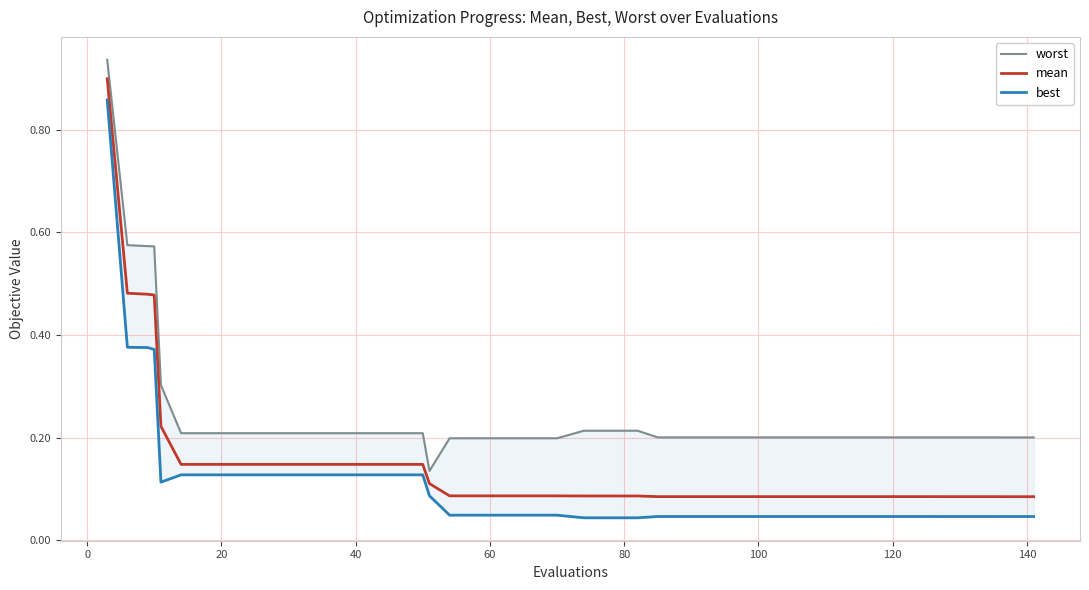

Reading left to right, what are all the values shown in this chart?

worst: 0.9	0.6	0.6	0.6	0.3	0.2	0.2	0.2	0.2	0.2	0.2	0.2	0.2	0.2	0.2	0.1	0.2	0.2	0.2	0.2	0.2	0.2	0.2	0.2	0.2	0.2	0.2	0.2	0.2	0.2	0.2	0.2	0.2	0.2	0.2	0.2	0.2	0.2	0.2	0.2
mean: 0.9	0.5	0.5	0.5	0.2	0.1	0.1	0.1	0.1	0.1	0.1	0.1	0.1	0.1	0.1	0.1	0.1	0.1	0.1	0.1	0.1	0.1	0.1	0.1	0.1	0.1	0.1	0.1	0.1	0.1	0.1	0.1	0.1	0.1	0.1	0.1	0.1	0.1	0.1	0.1
best: 0.9	0.4	0.4	0.4	0.1	0.1	0.1	0.1	0.1	0.1	0.1	0.1	0.1	0.1	0.1	0.1	0.0	0.0	0.0	0.0	0.0	0.0	0.0	0.0	0.0	0.0	0.0	0.0	0.0	0.0	0.0	0.0	0.0	0.0	0.0	0.0	0.0	0.0	0.0	0.0